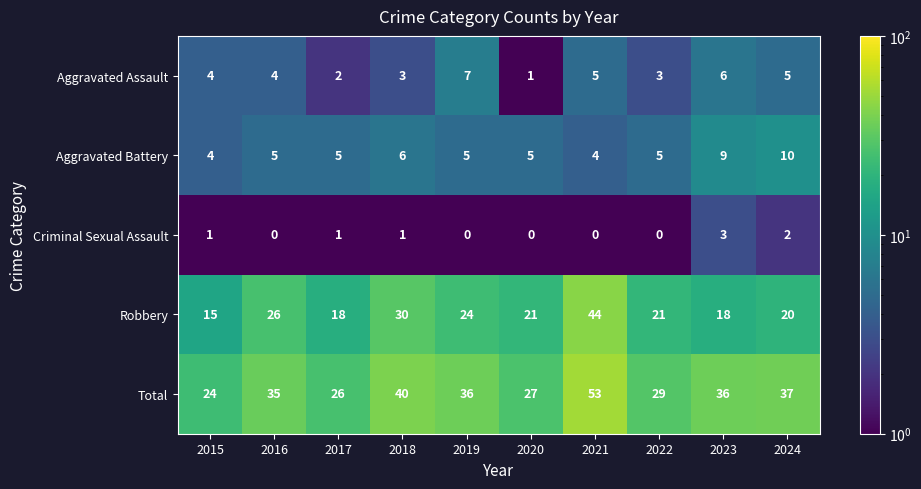

Rank the series at 2018 from lowest to highest value.

Criminal Sexual Assault, Aggravated Assault, Aggravated Battery, Robbery, Total